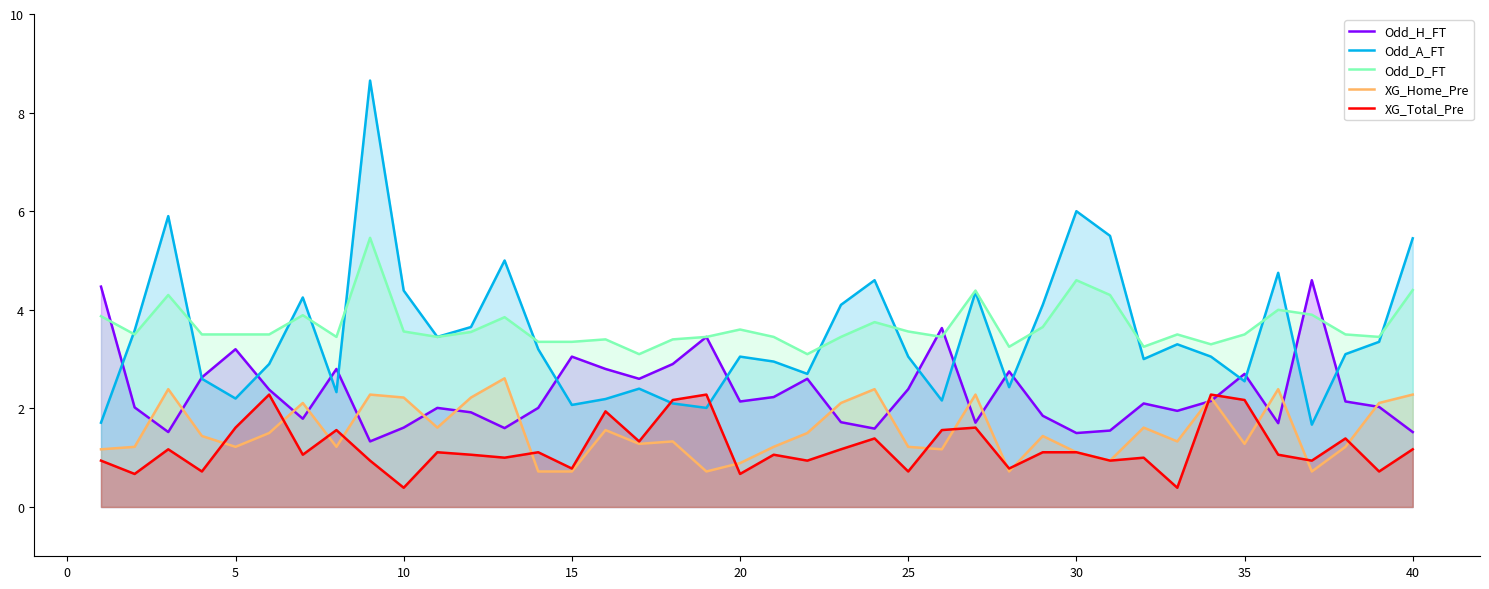

What is the greatest value displayed?

8.7